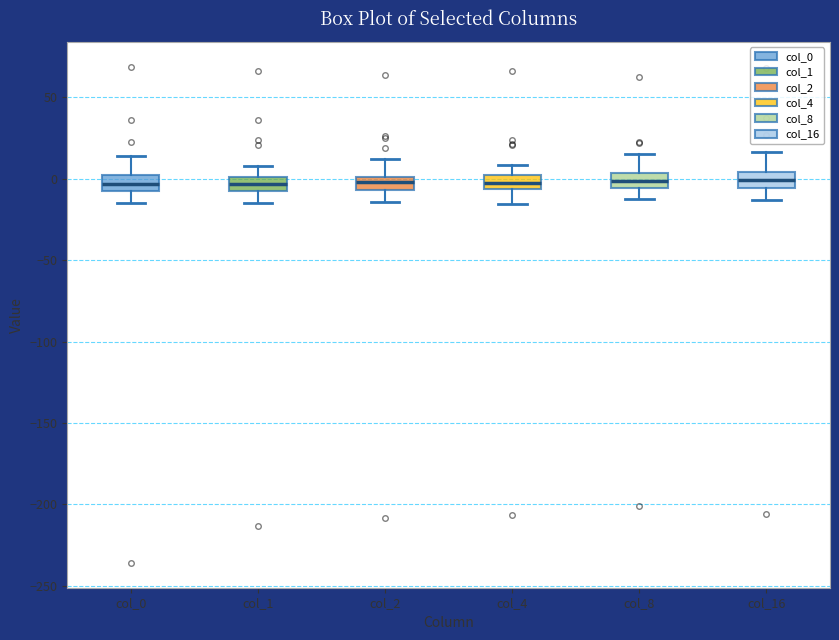

Reading left to right, transcribe this box plot: for each box, give where its median line is, the range the box spans, and where its two whiskers end, as read against the y-axis. The values are not printed on the chart, so give them approximately, as read against the axis.

col_0: median -5, box -10 to 0, whiskers -15 to 15
col_1: median -5, box -10 to 0, whiskers -15 to 10
col_2: median 0 (inside the box), box -5 to 0, whiskers -15 to 10
col_4: median 0 (inside the box), box -5 to 0, whiskers -15 to 10
col_8: median 0, box -5 to 5, whiskers -10 to 15
col_16: median 0, box -5 to 5, whiskers -15 to 15